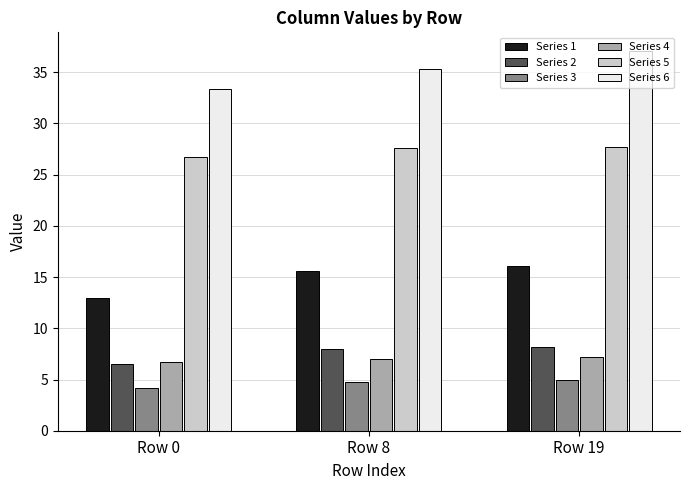

Is it true that Series 1 equals 16.1 at Row 19?

True